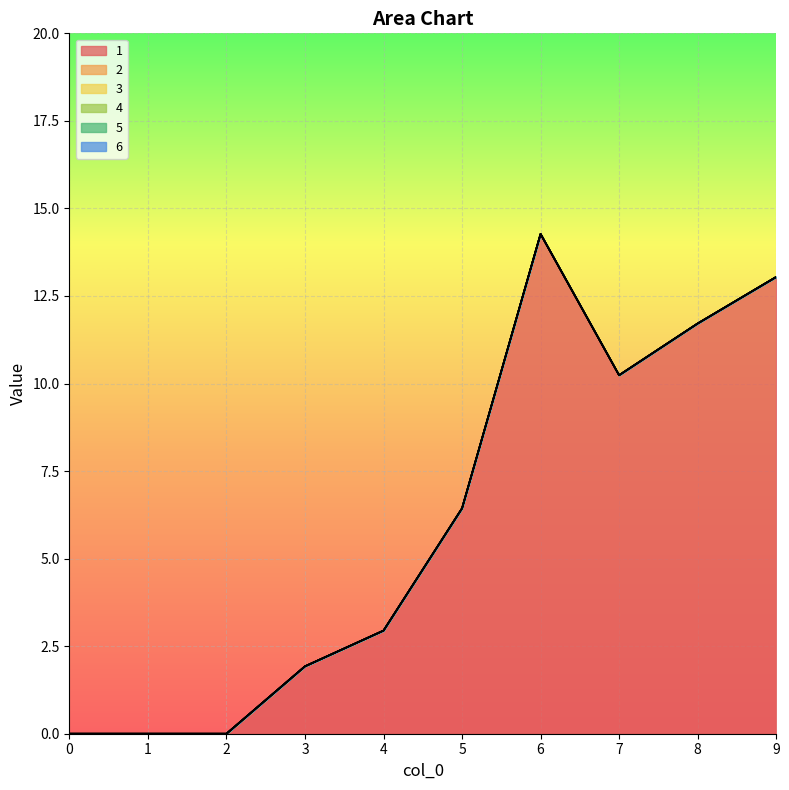

True or false: 2 and 6 cross at least once.

False